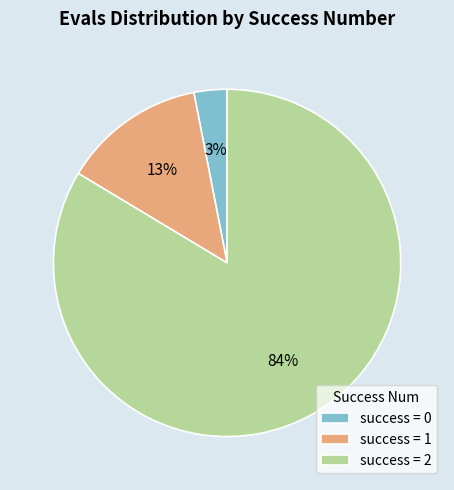

Combined, do success = 1 and success = 0 account for over 50%?

No